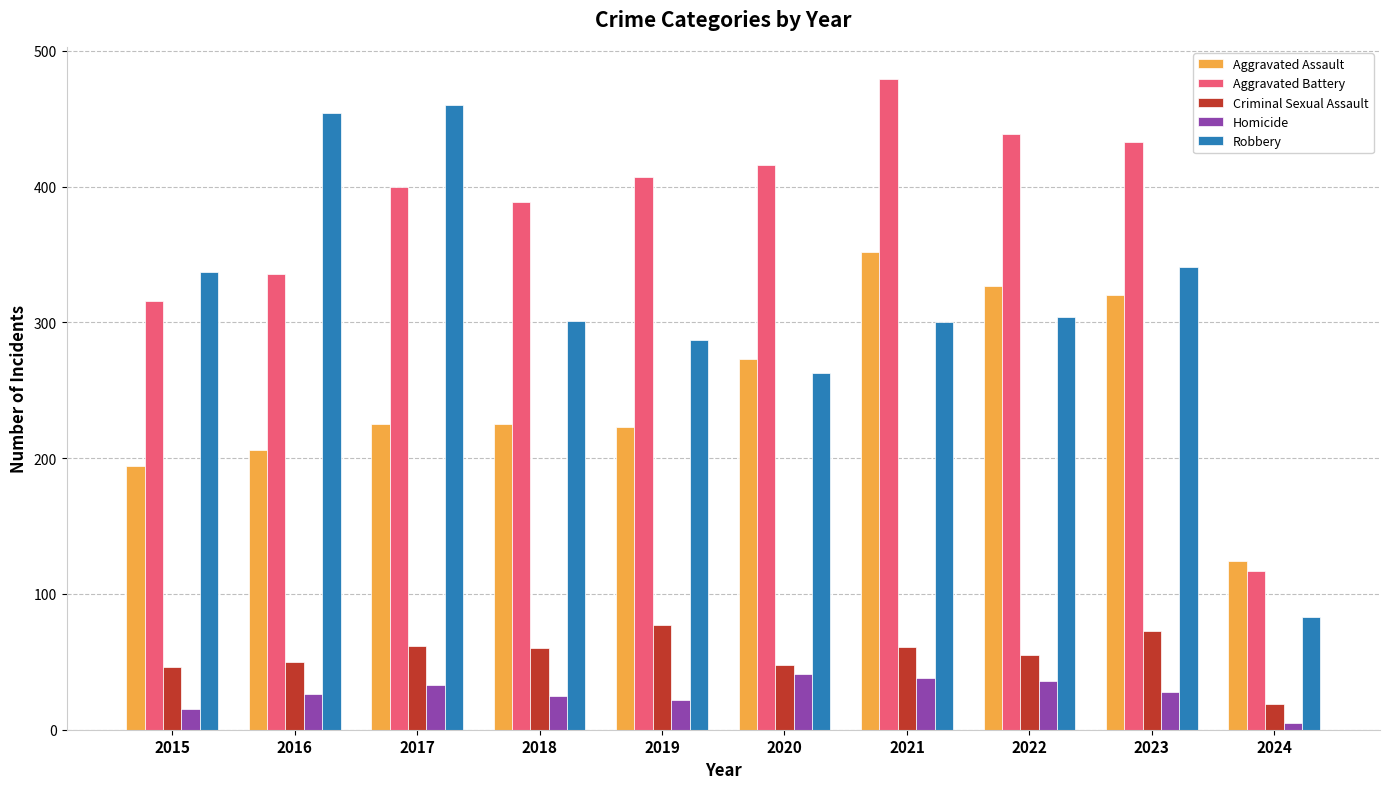

What value does the Robbery series have at 2022?

304